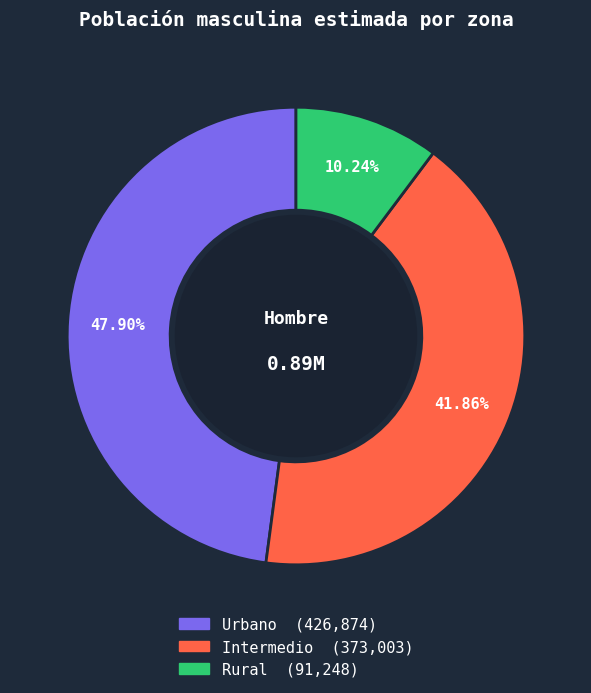

To the nearest percent, what is the difference between the largest and smallest slice percentages?

38%